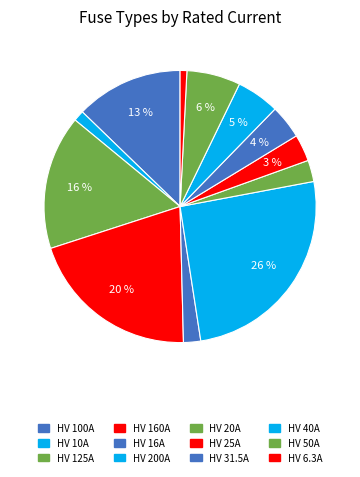

What is the ratio of the value at HV 40A to the value at HV 100A?

0.4